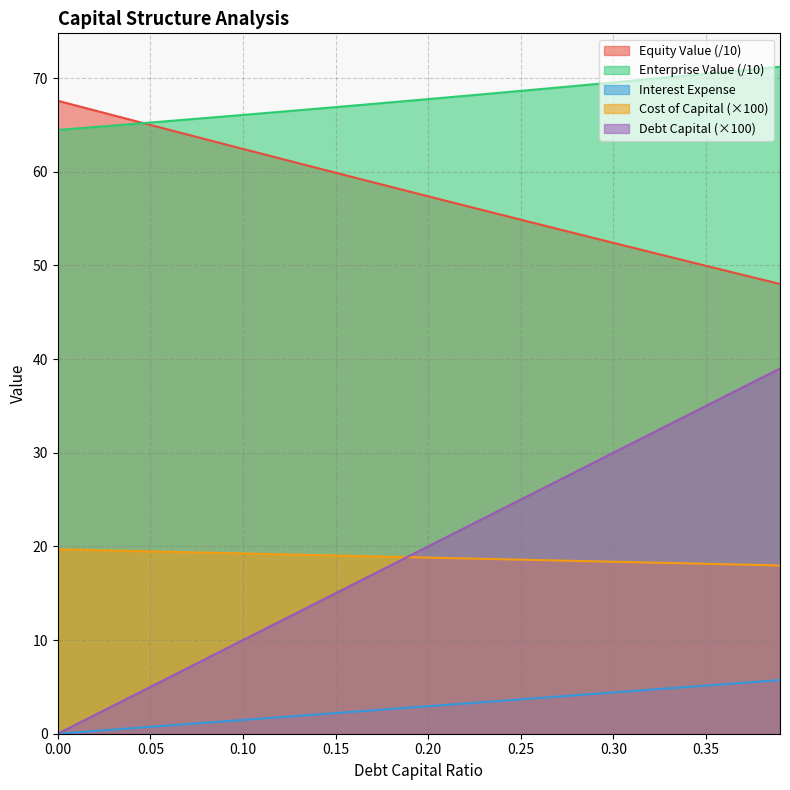

What is the lowest value of the enterprise_value series?

64.5